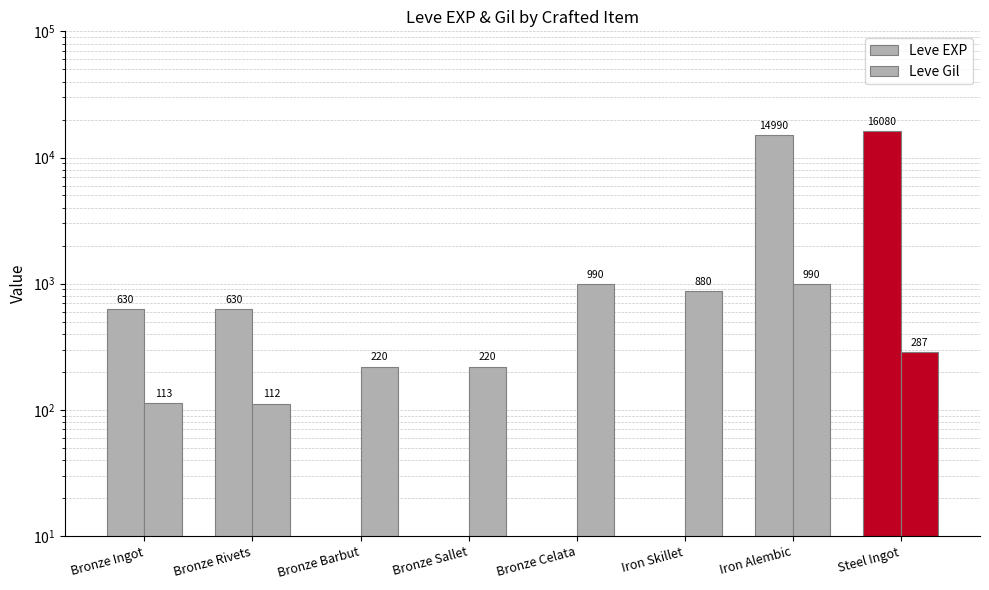

At Bronze Rivets, list the series in order from largest to smallest.

Leve EXP, Leve Gil